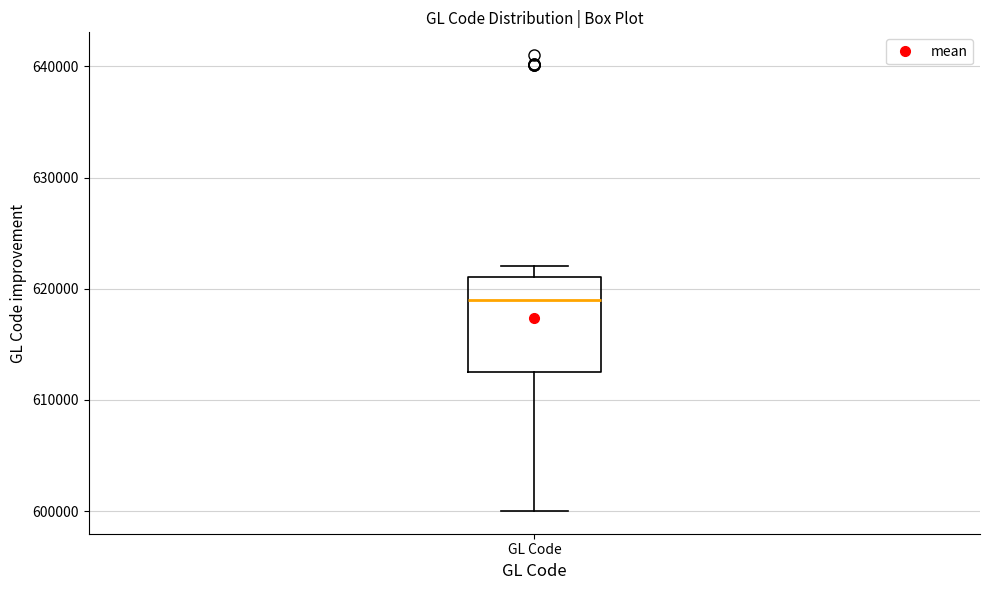

Transcribe this box plot: give where the median line is, the range the box spans, and where the two whiskers end, as read against the y-axis. The values are not printed on the chart, so give them approximately, as read against the axis.

median 619000, box 613000 to 621000, whiskers 600000 to 622000